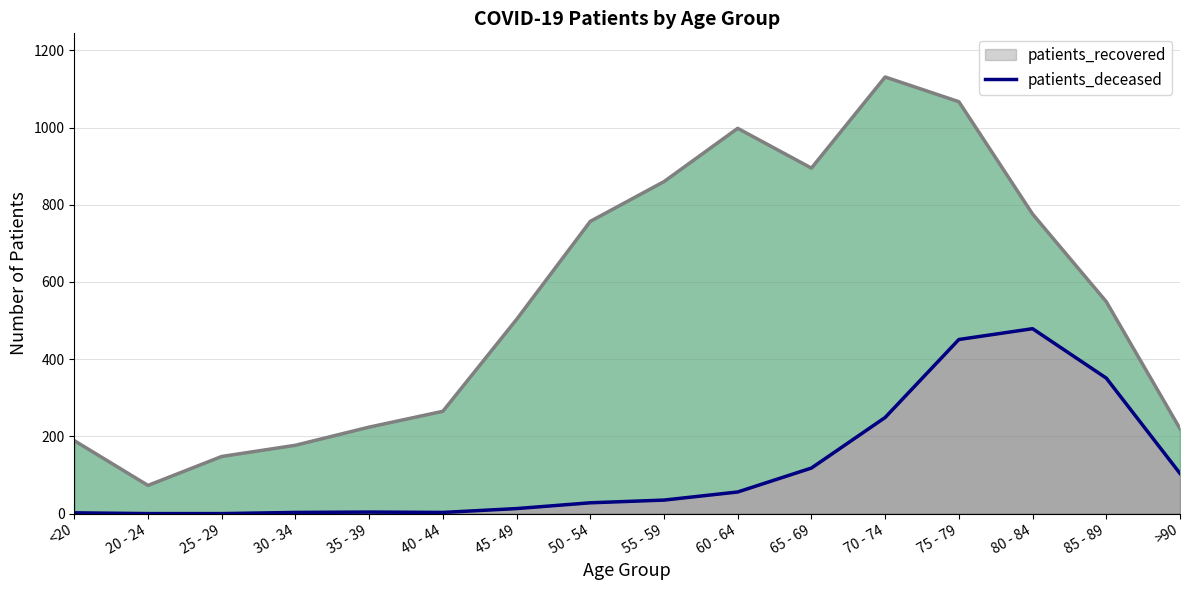

Does the chart display data point markers on the line(s)?

No